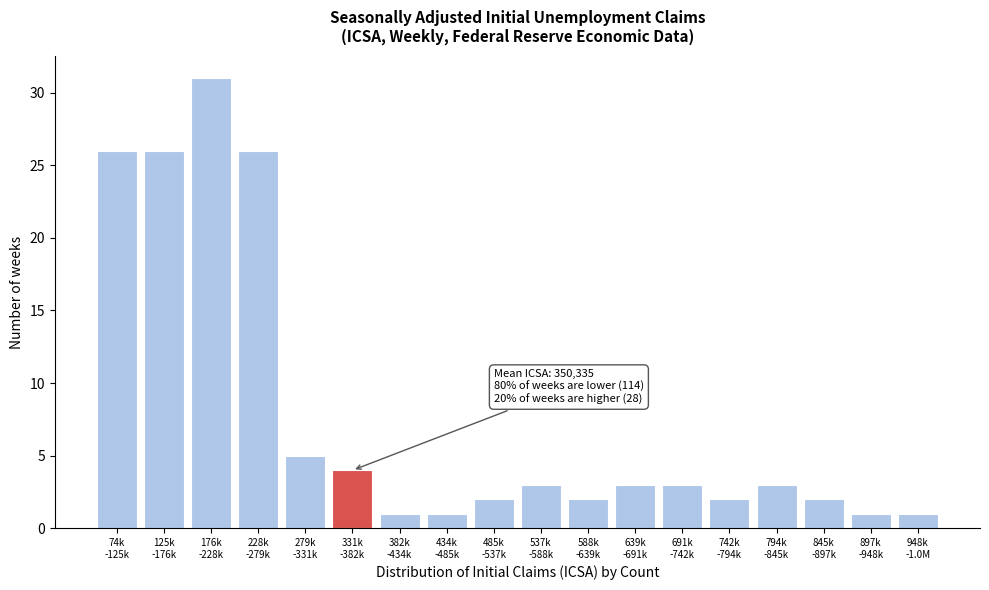

Reading left to right, what are all the values shown in this chart?

26	26	31	26	5	4	1	1	2	3	2	3	3	2	3	2	1	1